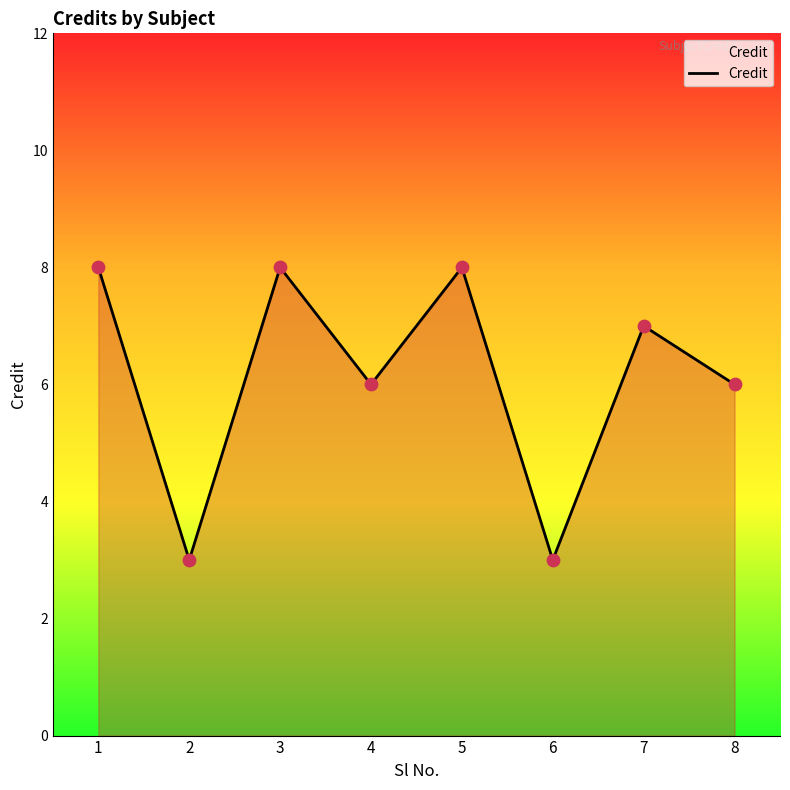

What is the change in value from 2 to 5?

+5